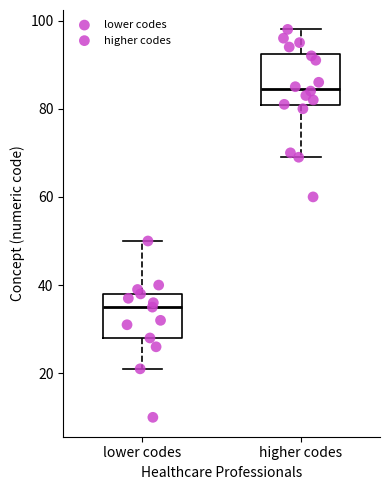

Where is the lower edge of the box for lower codes on the y-axis? The values are not printed on the chart, so give them approximately, as read against the axis.

28